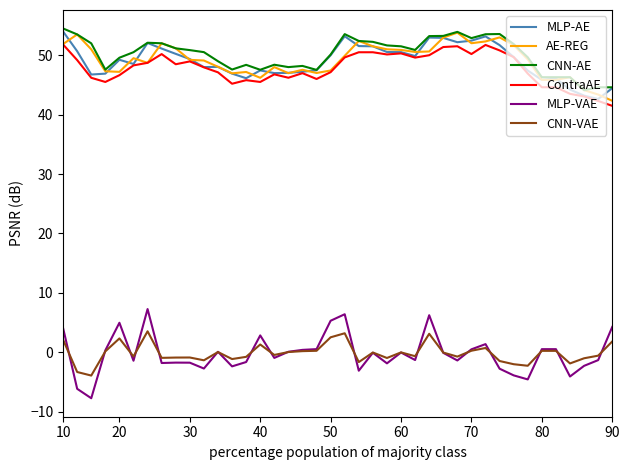

How many distinct data groups are displayed?

6